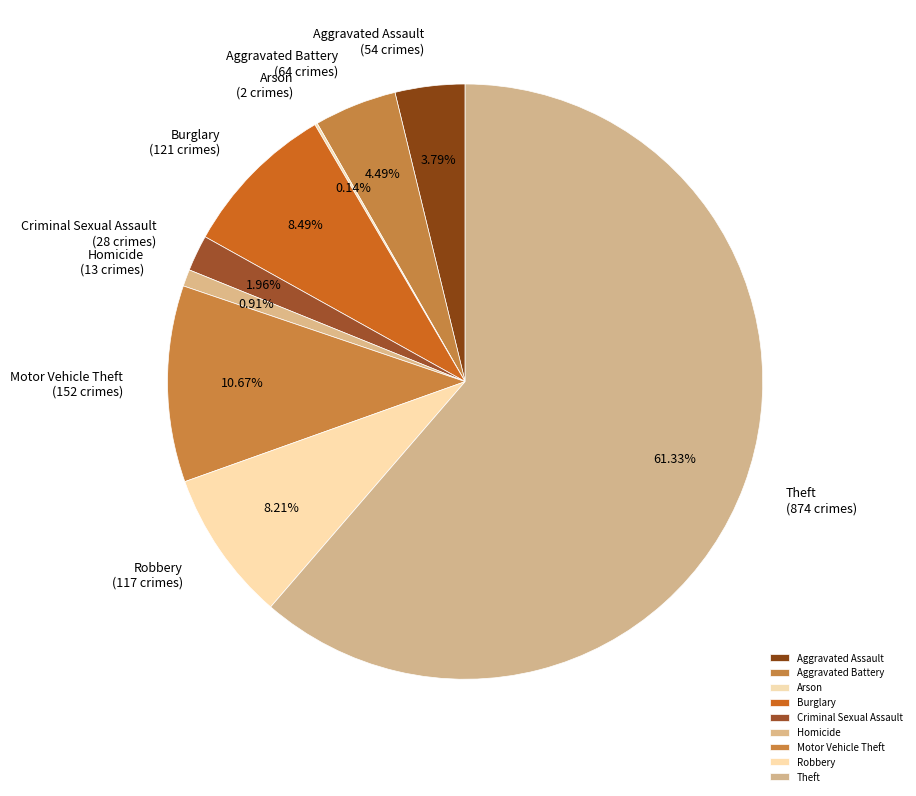

What portion of the pie excludes Aggravated Assault?

96.2%